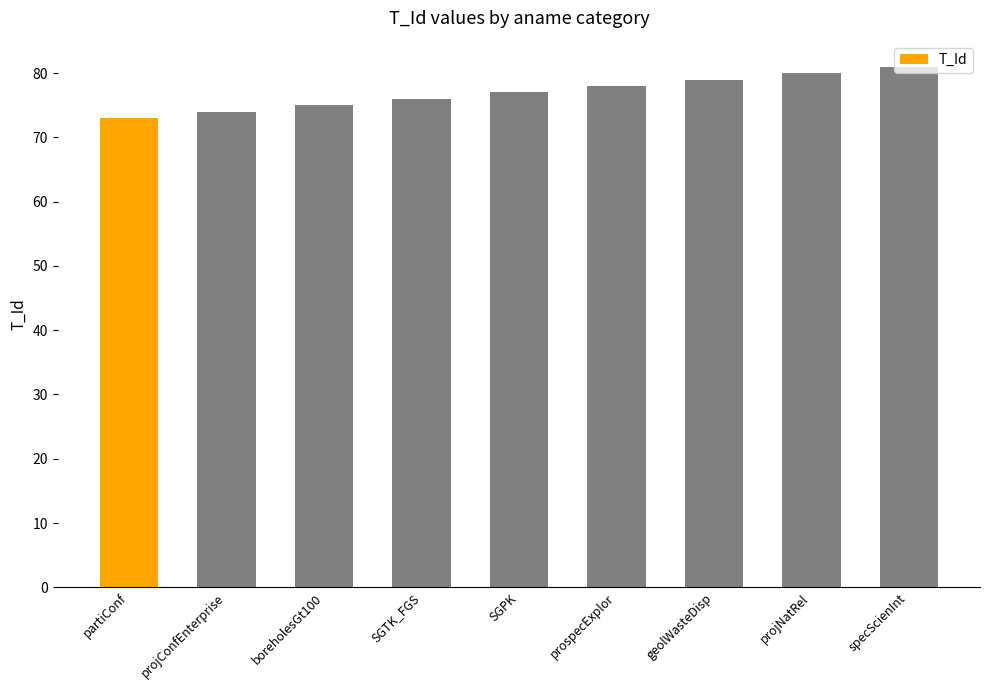

Rank the categories by value from lowest to highest.

partiConf, projConfEnterprise, boreholesGt100, SGTK_FGS, SGPK, prospecExplor, geolWasteDisp, projNatRel, specScienInt